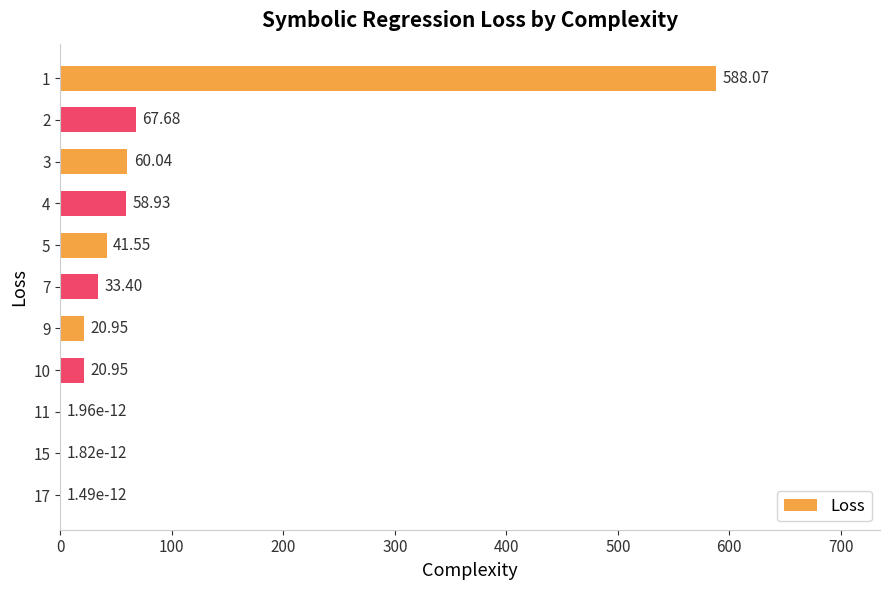

What is the maximum value shown in the chart?

588.1